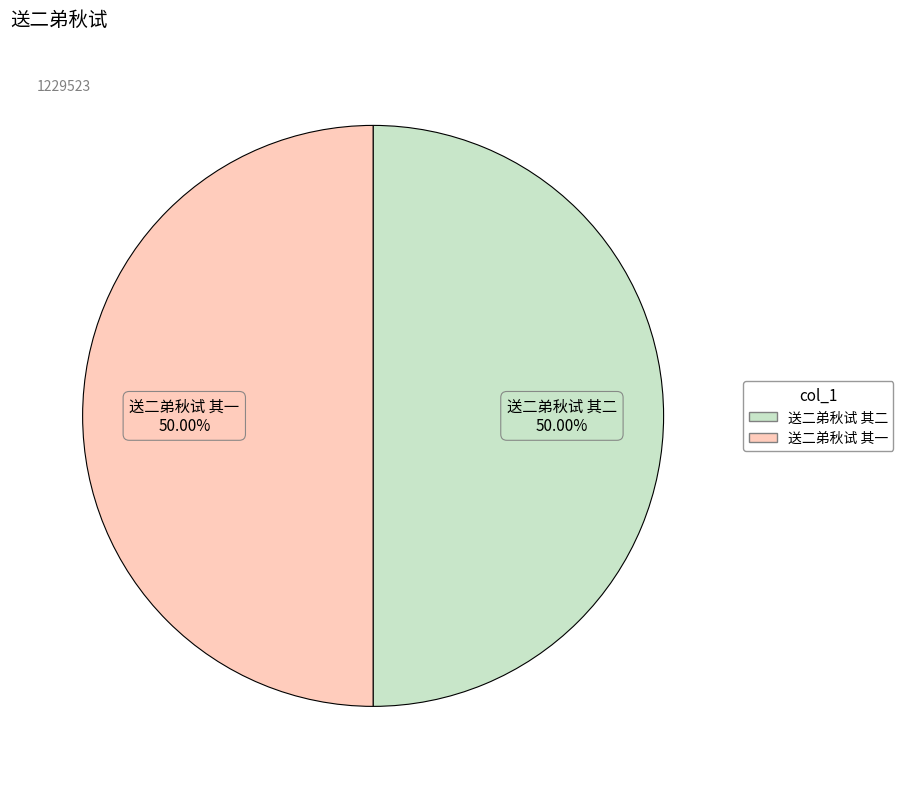

What portion of the pie excludes 送二弟秋试 其一?

50.0%